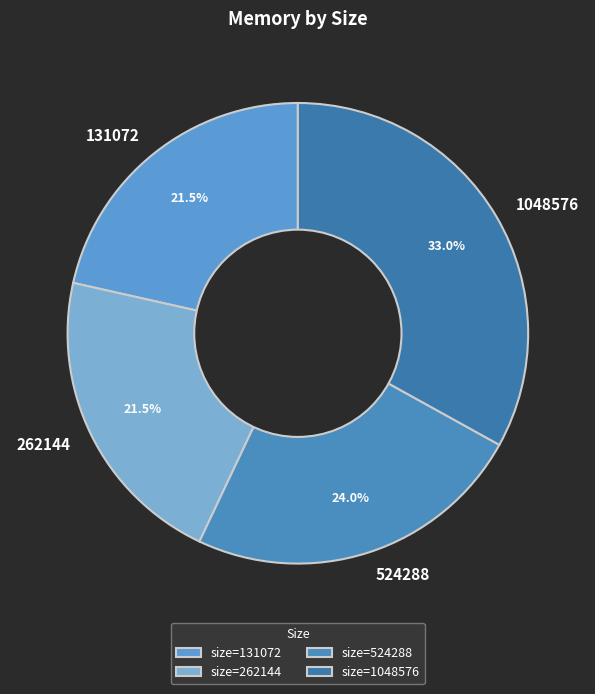

What portion of the pie excludes 1048576?

67.0%